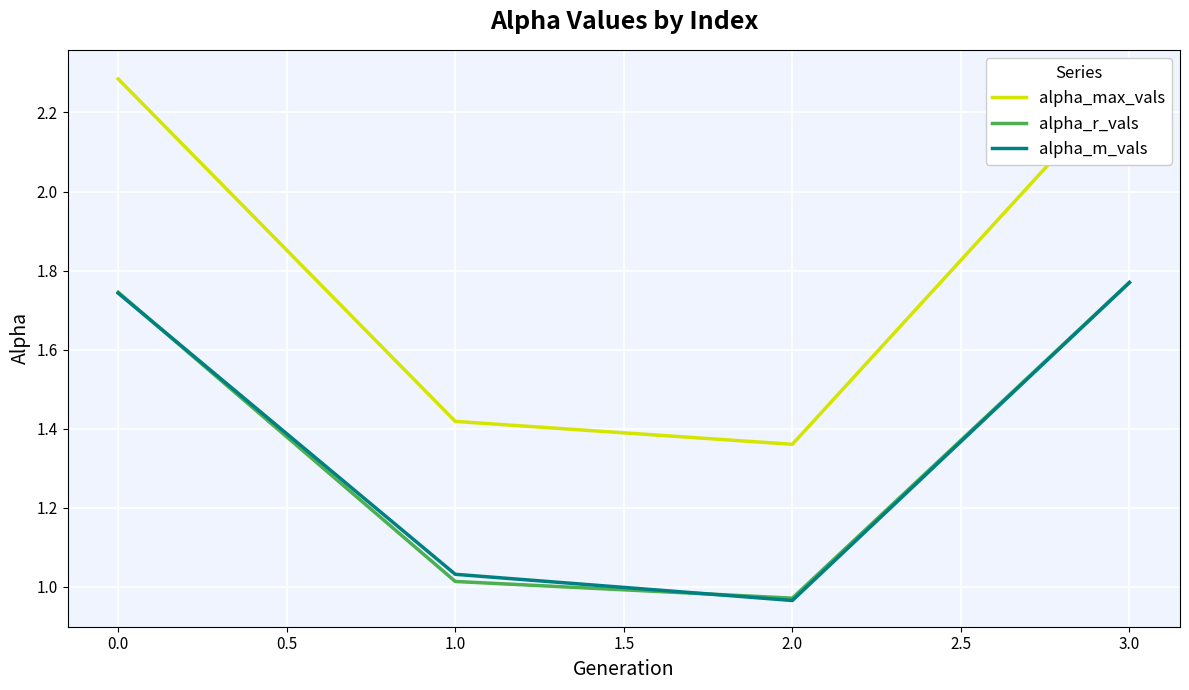

Is this an area chart (filled region under the line)?

No